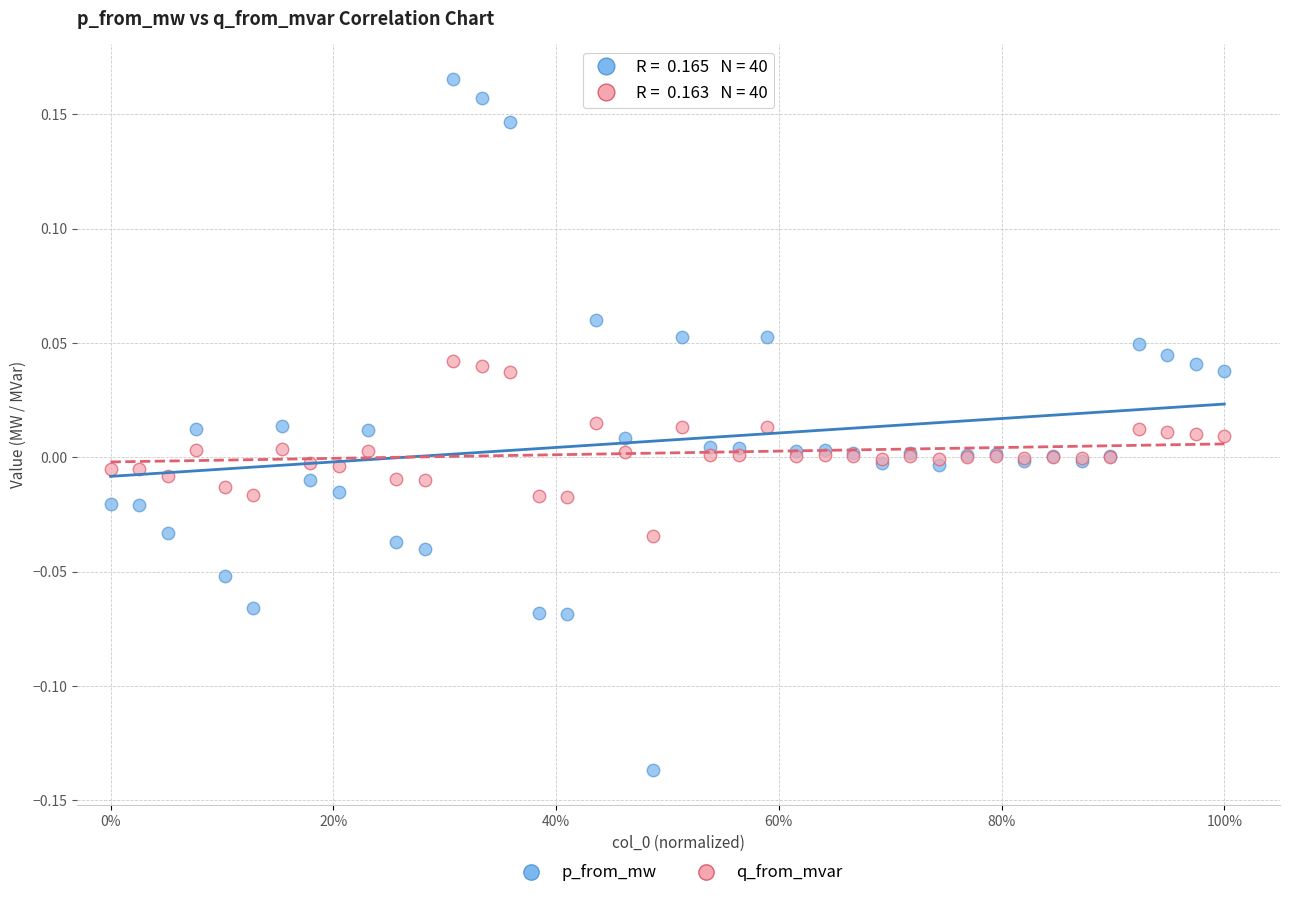

Which series has the largest Y range (max minus min)?

p_from_mw